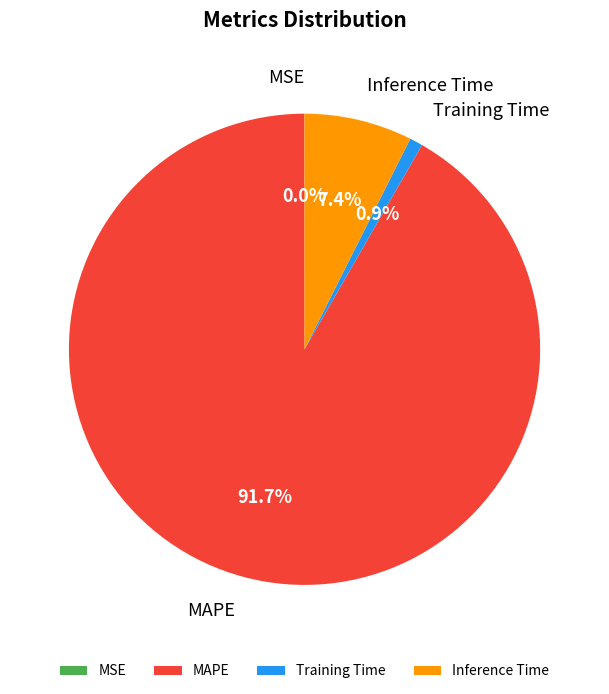

Which slice represents more than half of the pie?

MAPE